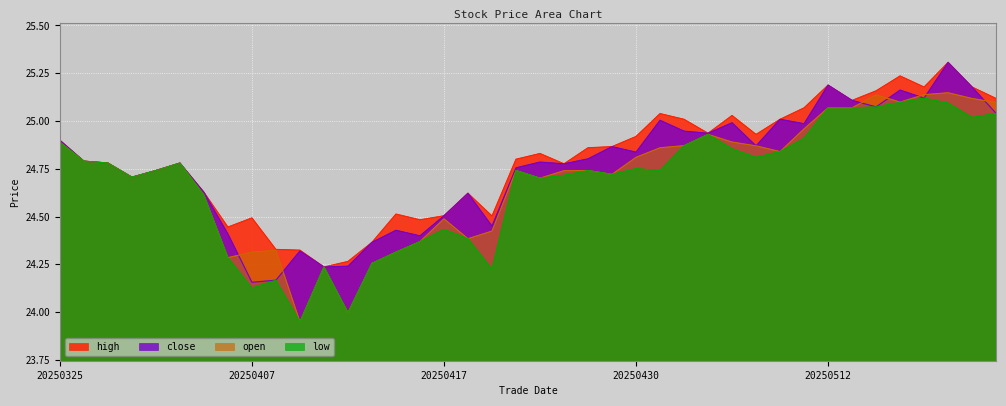

What value does the high series have at 20250515?

25.2